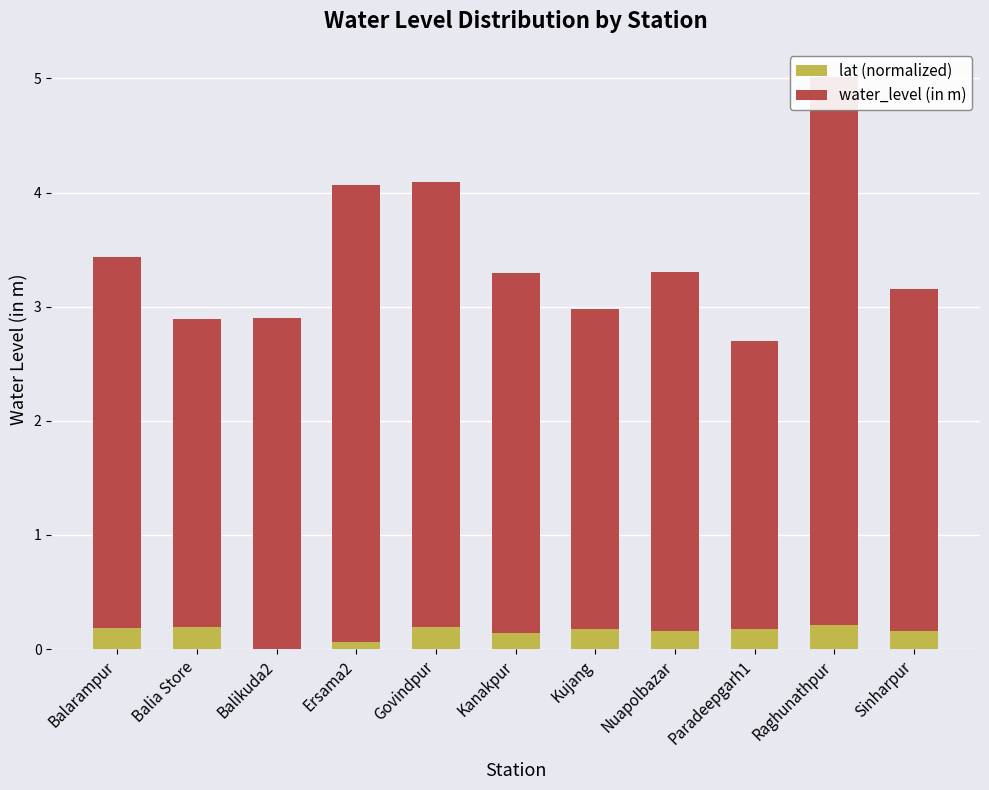

The water_level (in m) series shows 2.8 at Kujang. True or false?

True